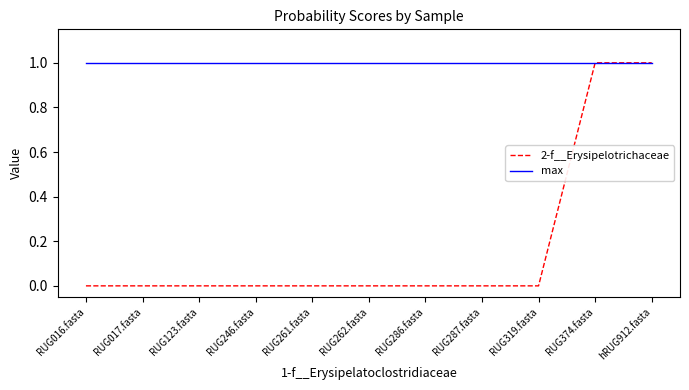

Is this an area chart (filled region under the line)?

No